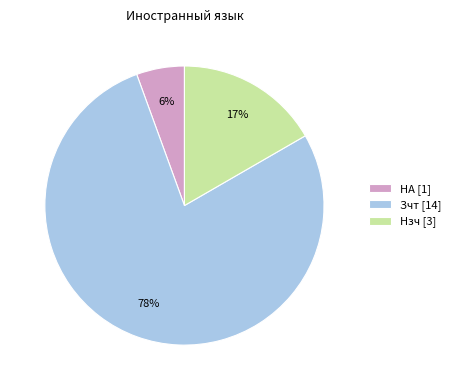

How many slices are in this pie chart?

3